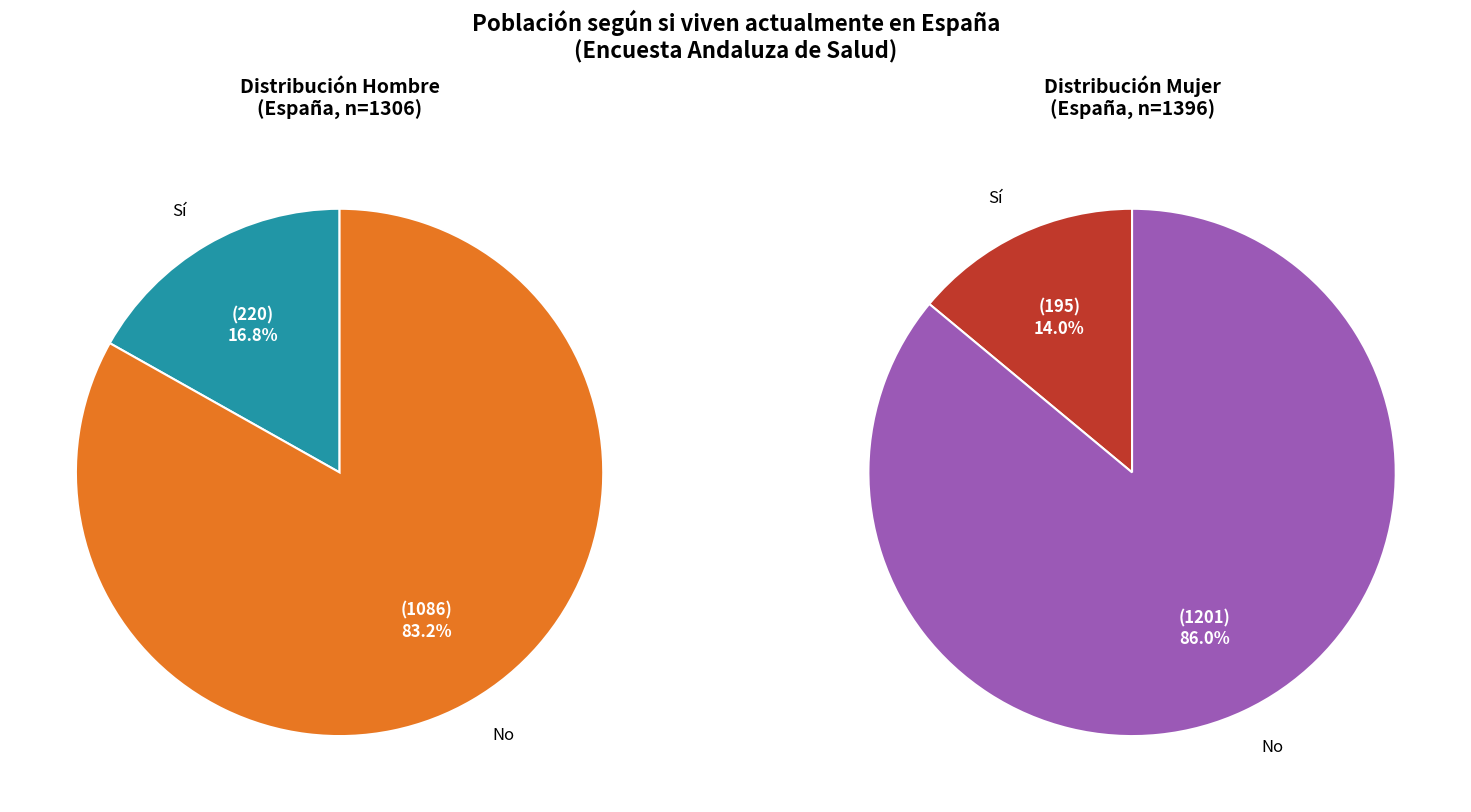

What percentage do Sí and No together represent?

100.0%